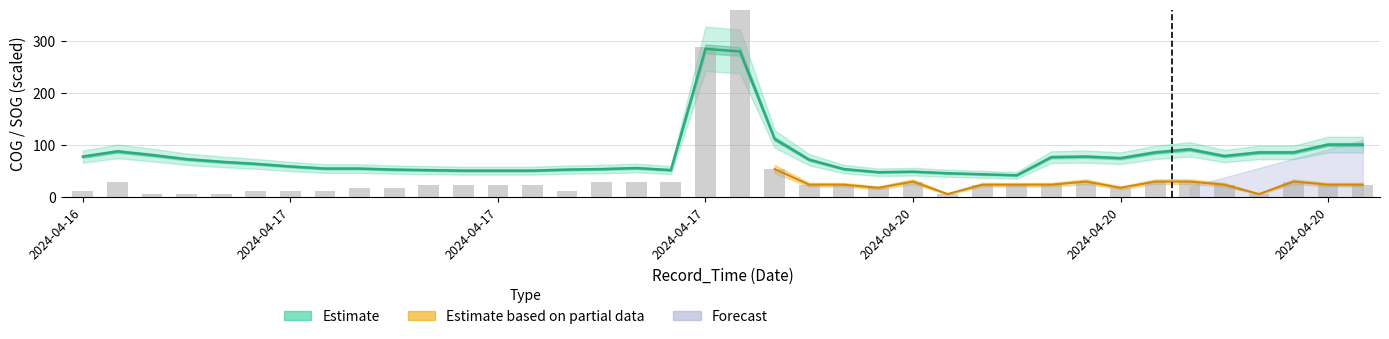

What is the sum of all COG values?

2987